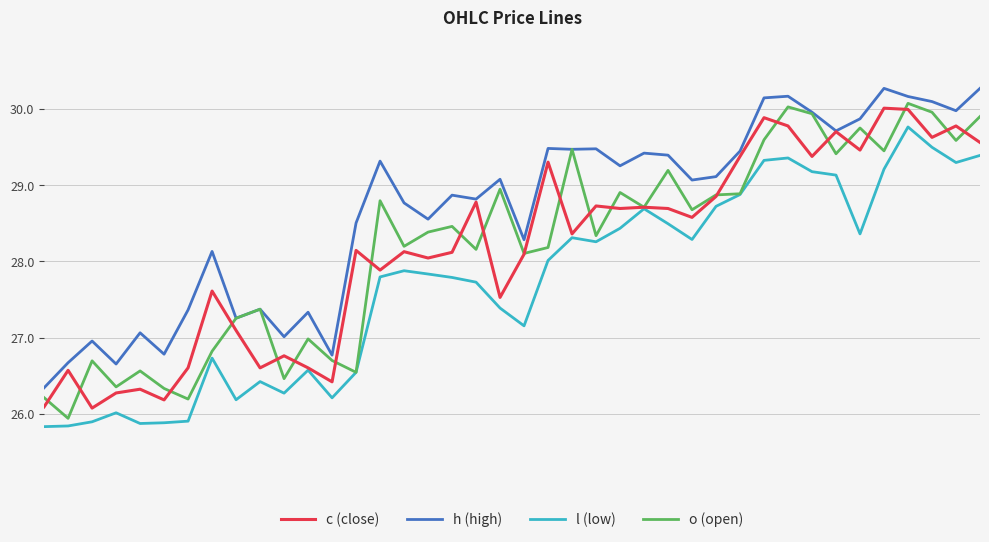

Which series has the largest total across all categories?

h (high)